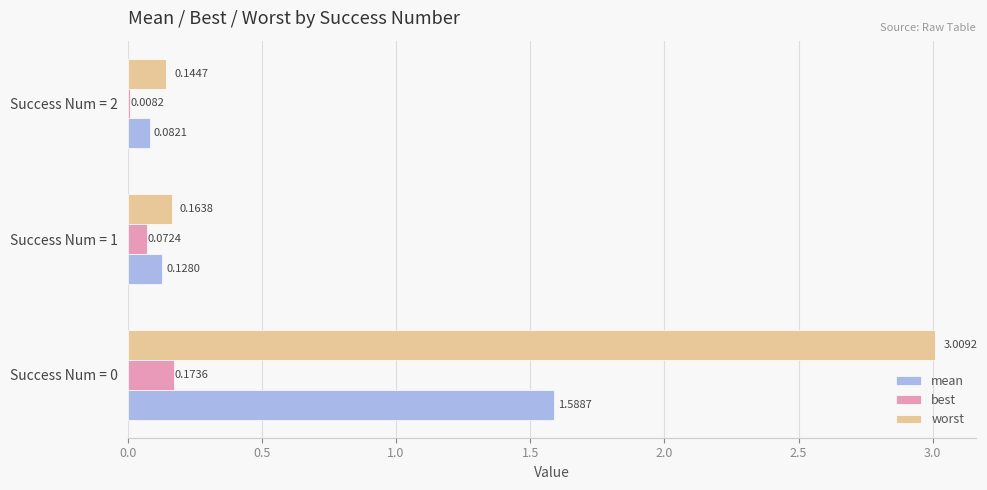

What is the total value across all series at Success Num = 0?

4.8